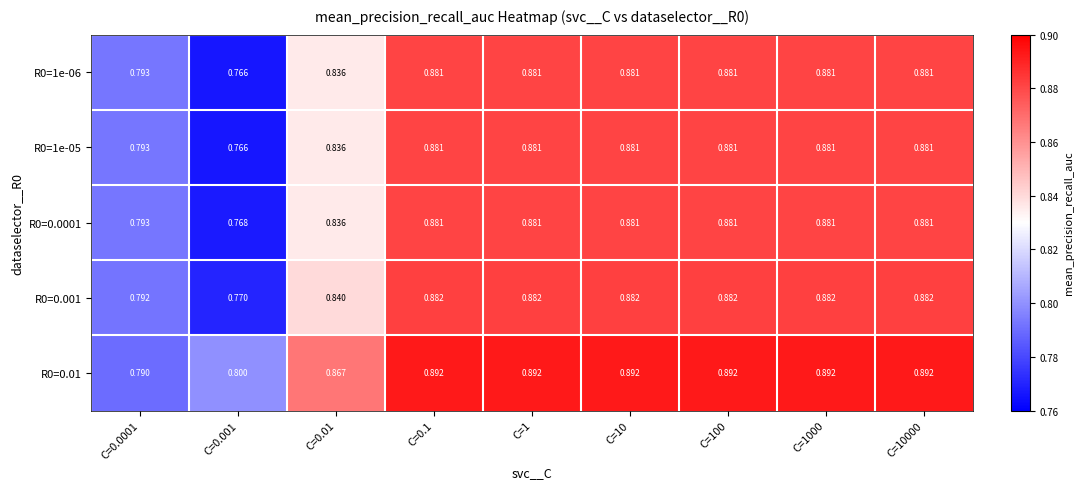

Is the value of R0=0.01 at C=10 greater than the value of R0=0.001 at C=1000?

Yes